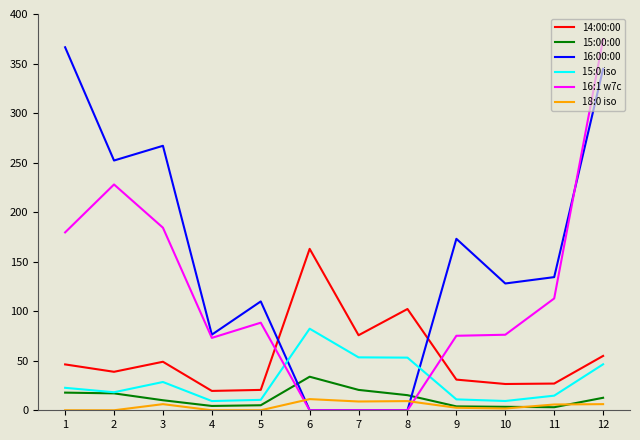

Between 2 and 7, which series saw the biggest shift?

16:00:00